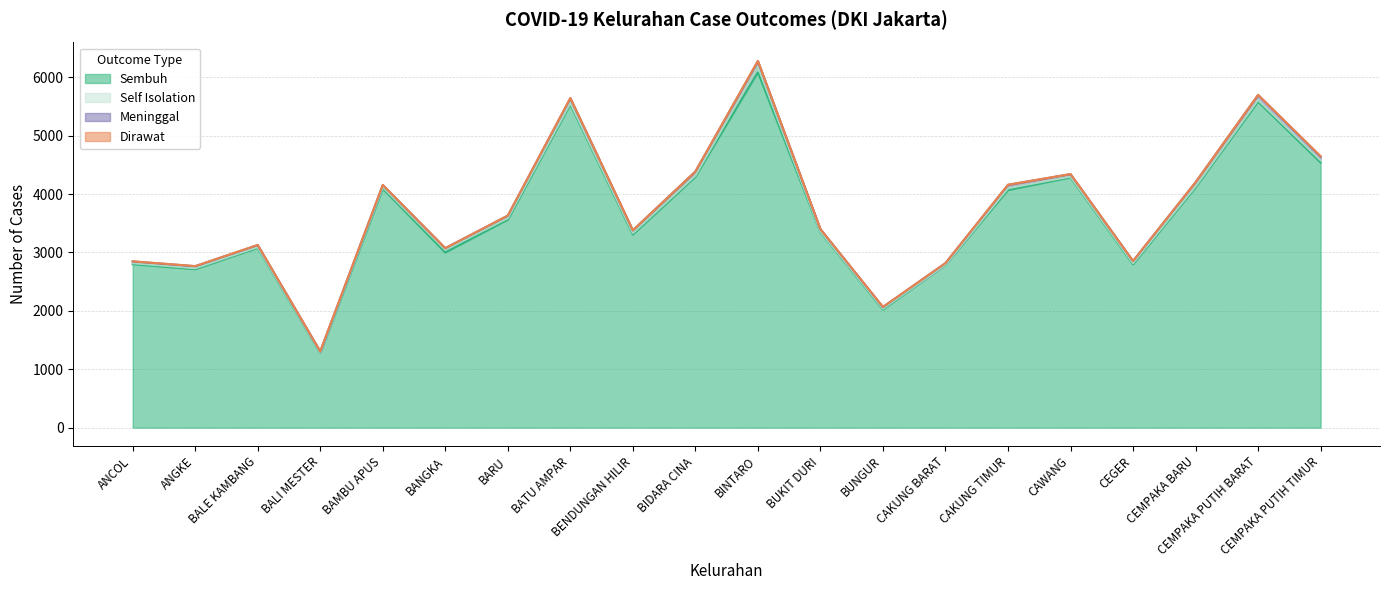

How many Dirawat values are between 0 and 3?

18